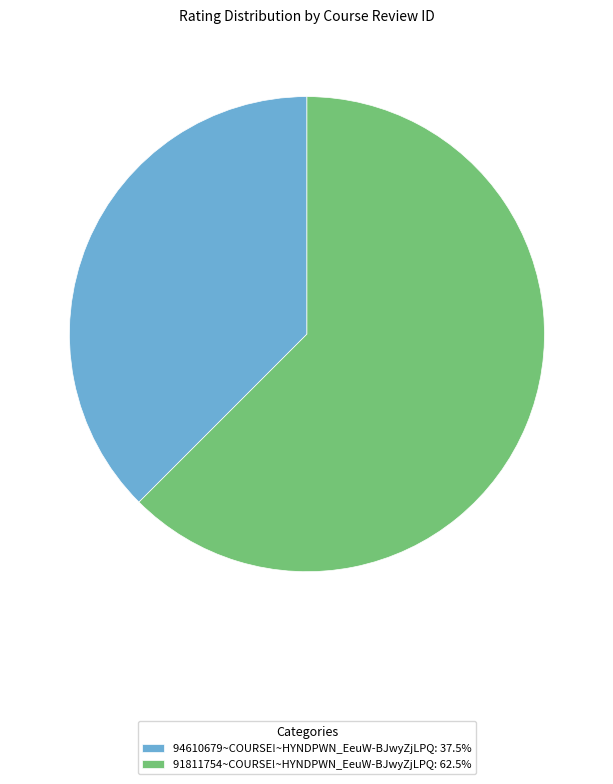

Is it true that 94610679~COURSE!~HYNDPWN_EeuW-BJwyZjLPQ is 38% of the pie?

True